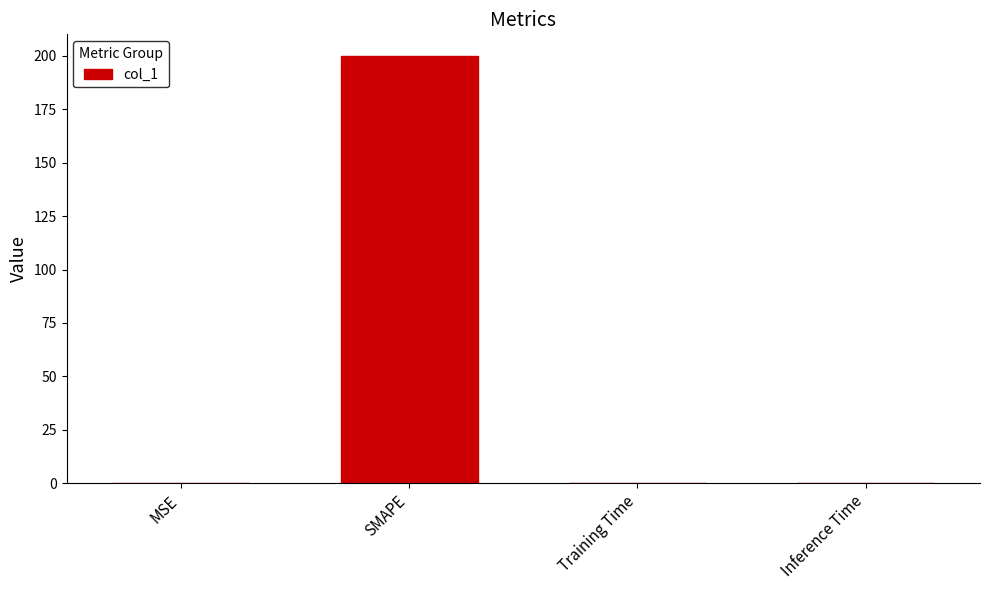

Which has a higher value, SMAPE or Training Time?

SMAPE